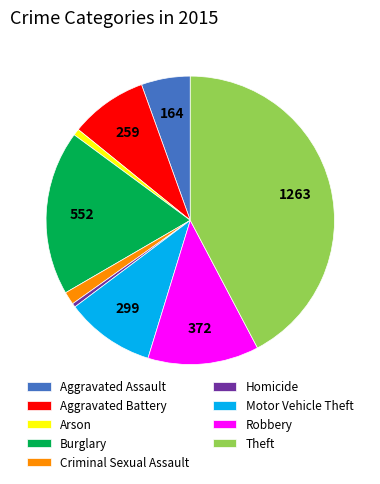

Approximately how many times larger is the value at Robbery compared to Motor Vehicle Theft?

1.2